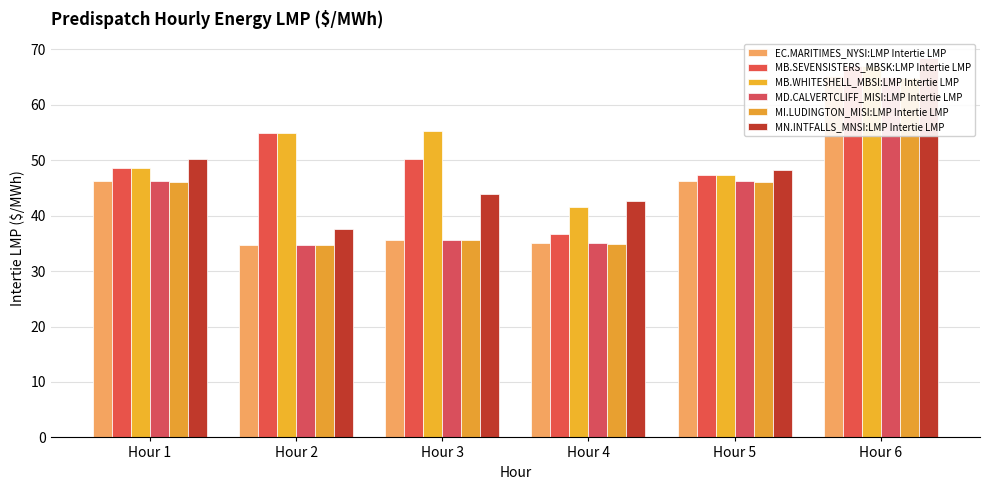

The MB.SEVENSISTERS_MBSK:LMP Intertie LMP series shows 34.3 at Hour 3. True or false?

False